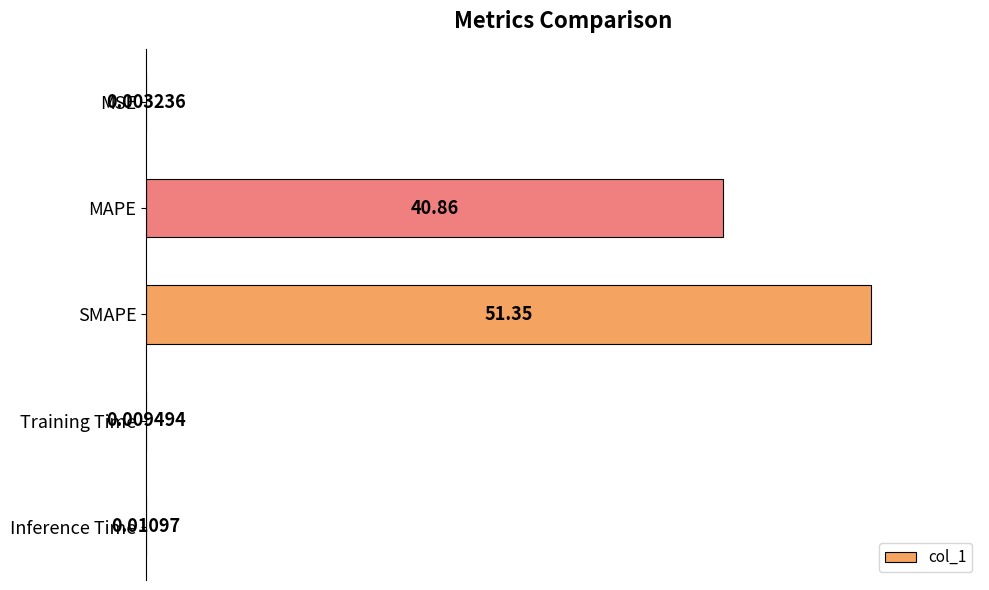

What is the sum of all values?

179.6